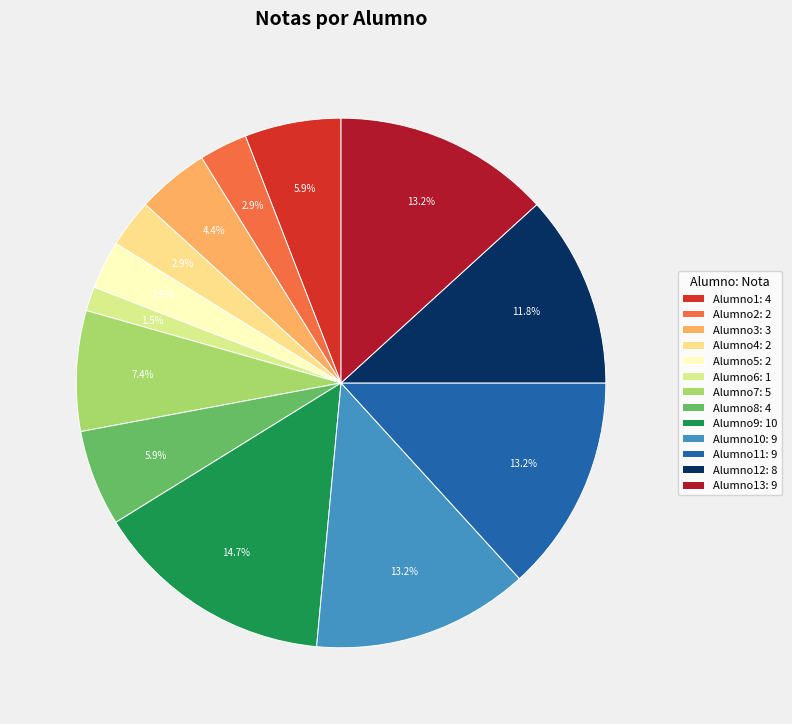

How many segments does this pie chart have?

13